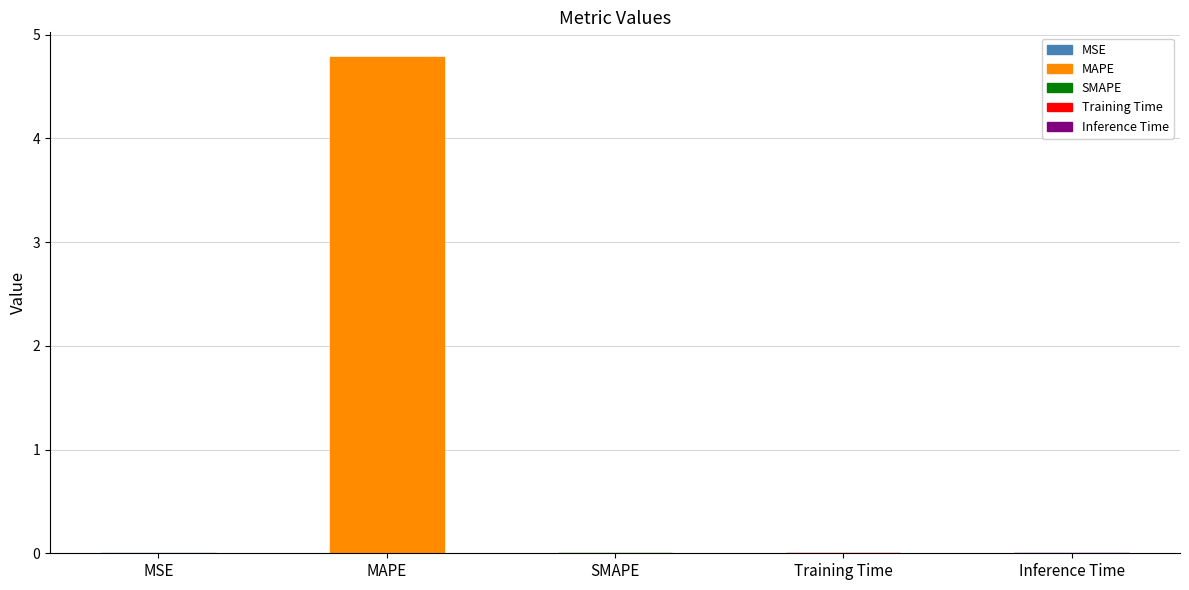

Does the chart contain stacked bars?

No